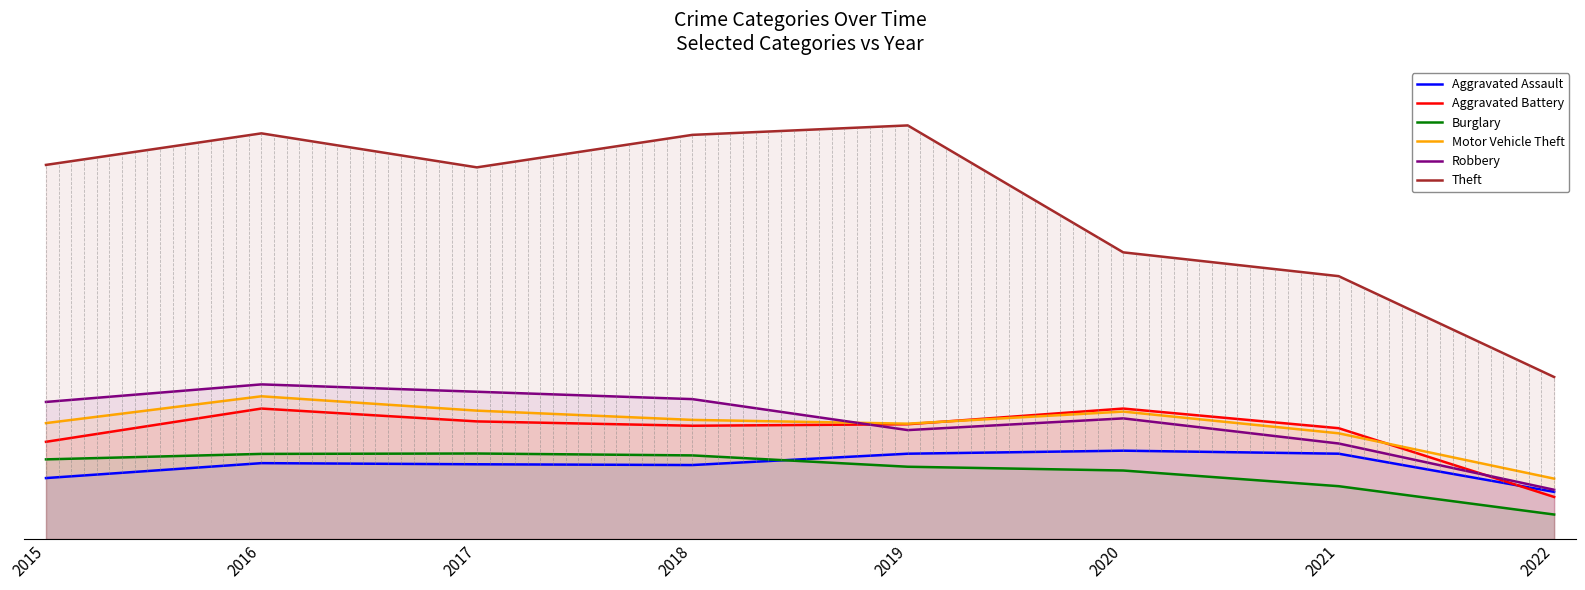

Which has a higher value, 2015 or 2021?

2021